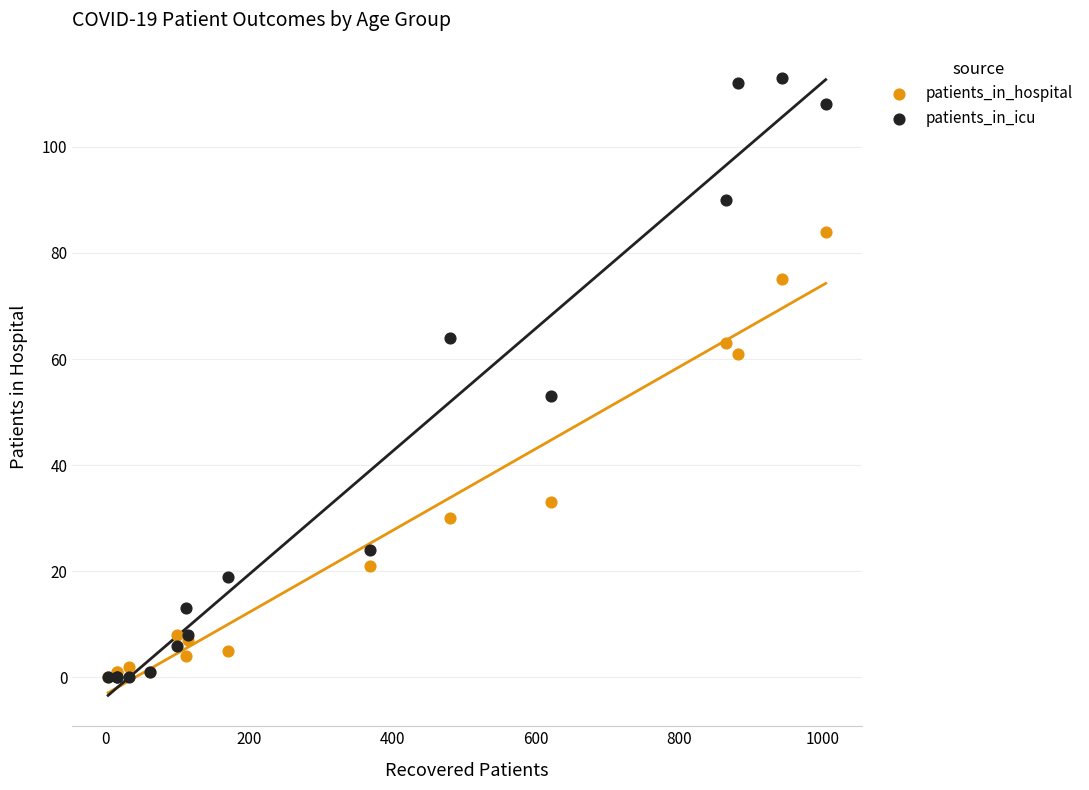

In the patients_in_hospital series, what Y value is closest to 42?

33